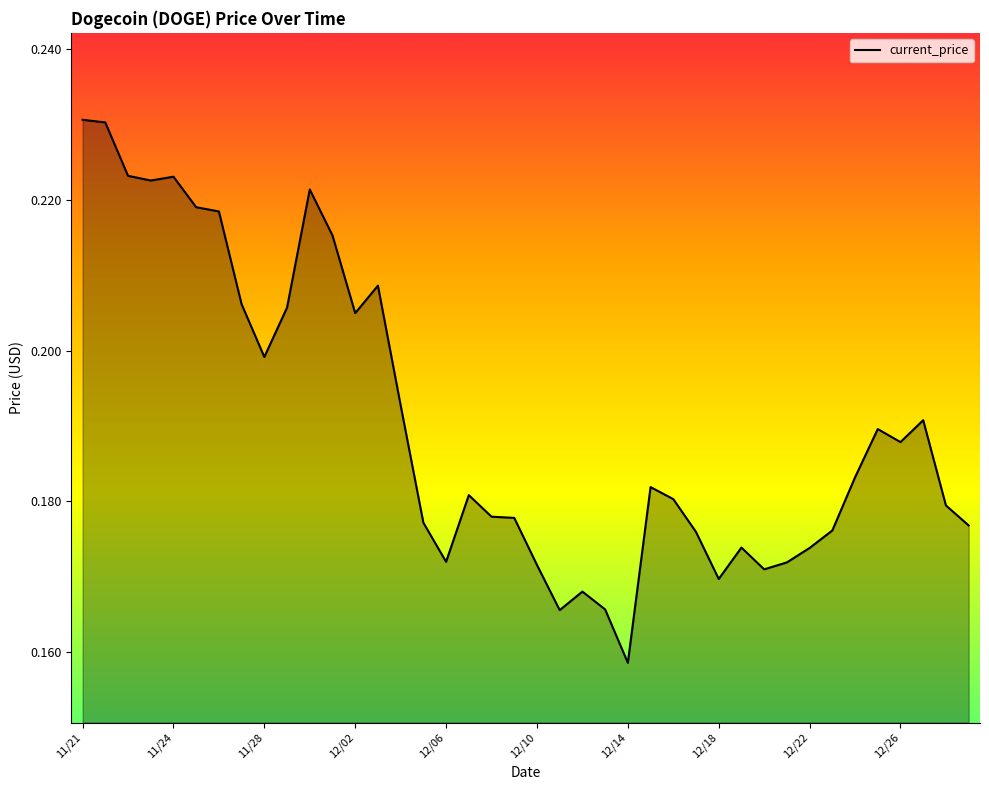

The value at 11/28 is 0.2. True or false?

True